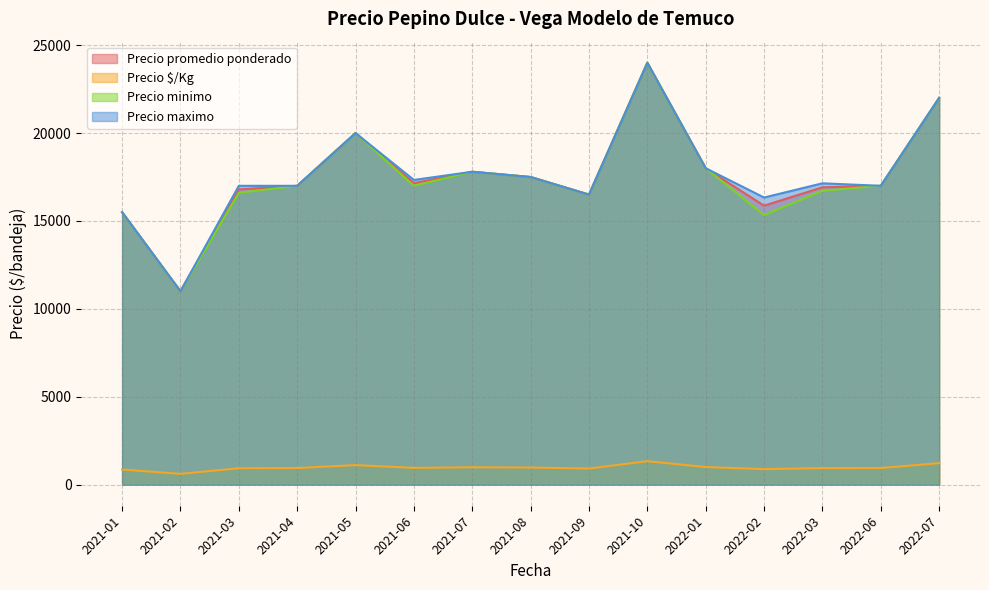

At which category is the sum across all series the highest?

2021-10